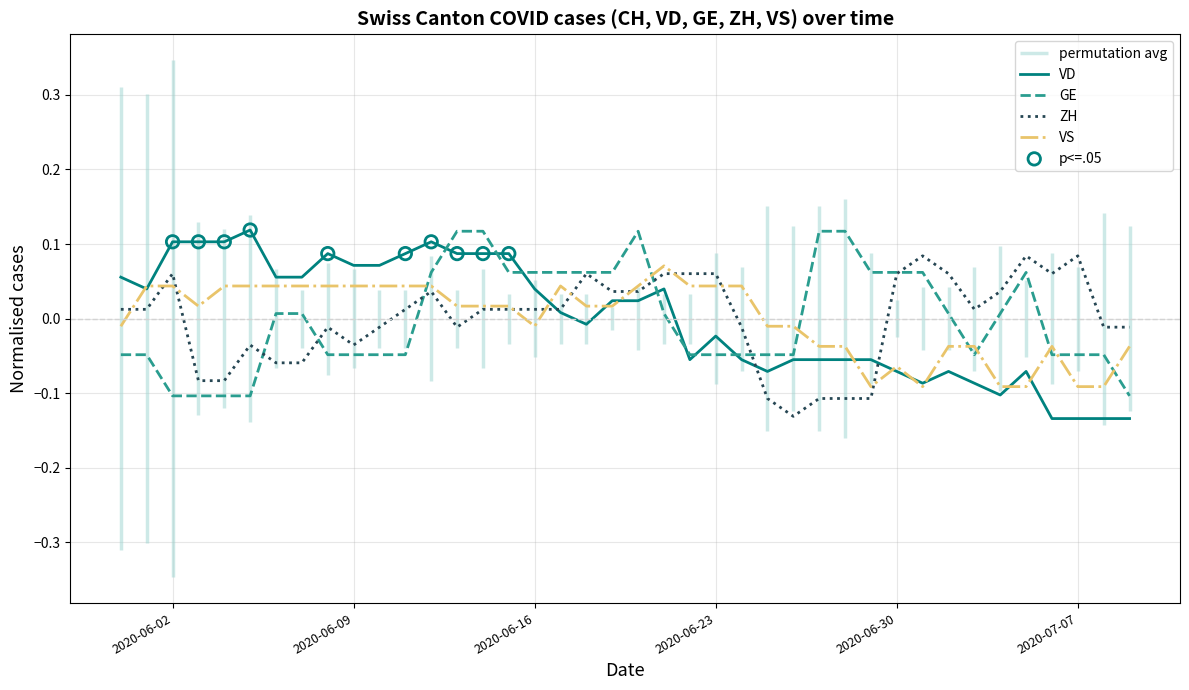

At which category is the sum across all series the highest?

2020-06-12